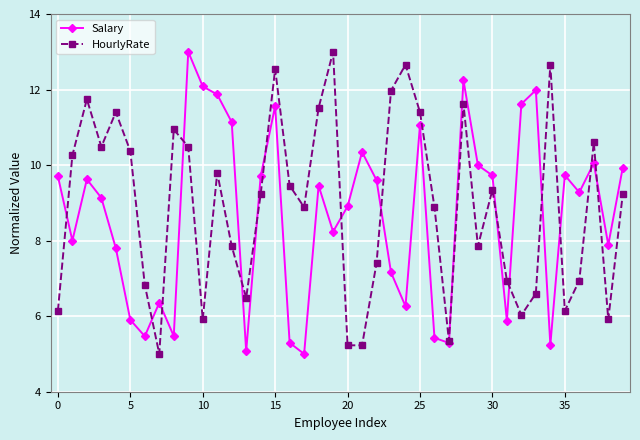

How many interior local peaks does the Salary series have?

11